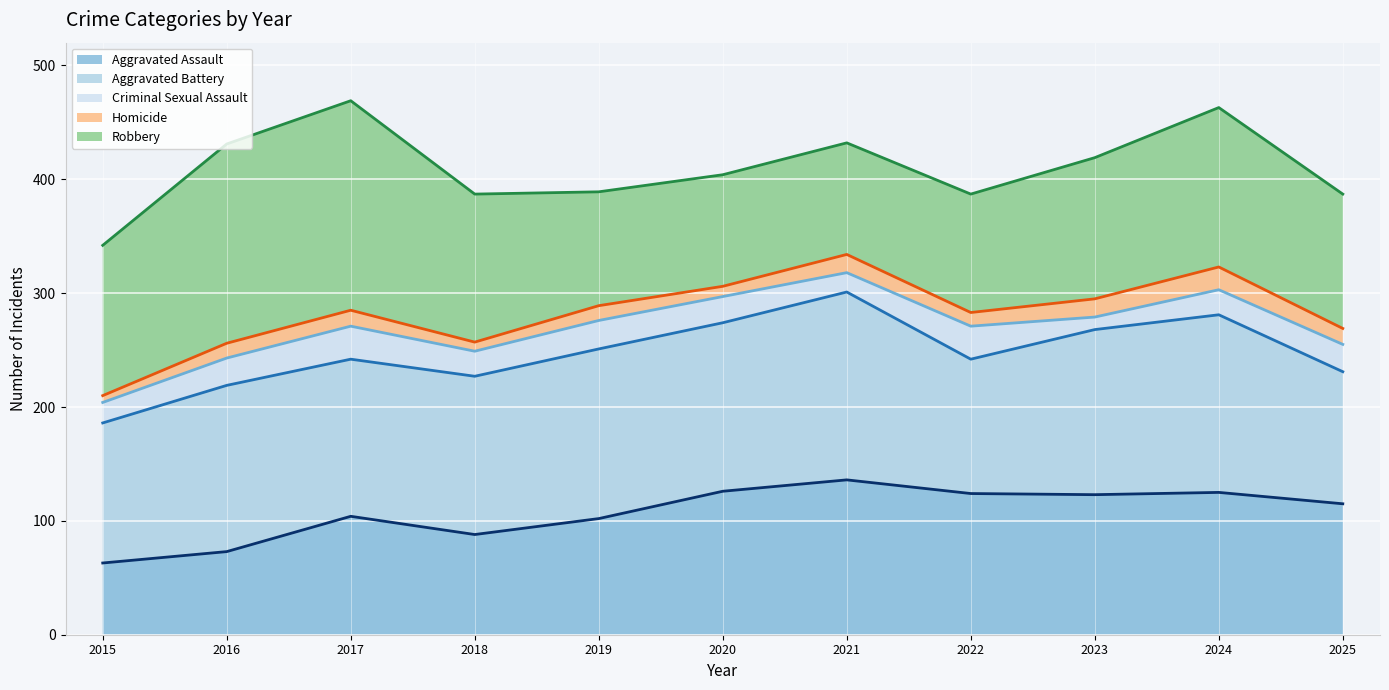

Which has a higher value, 2023 or 2024?

2024